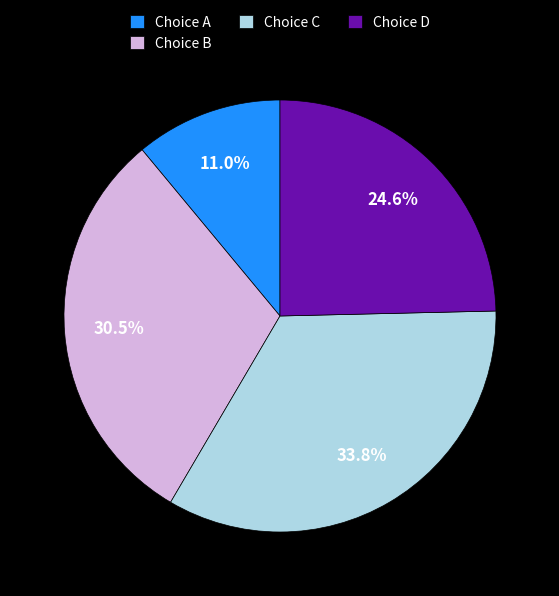

Which slice is the smallest?

Choice A